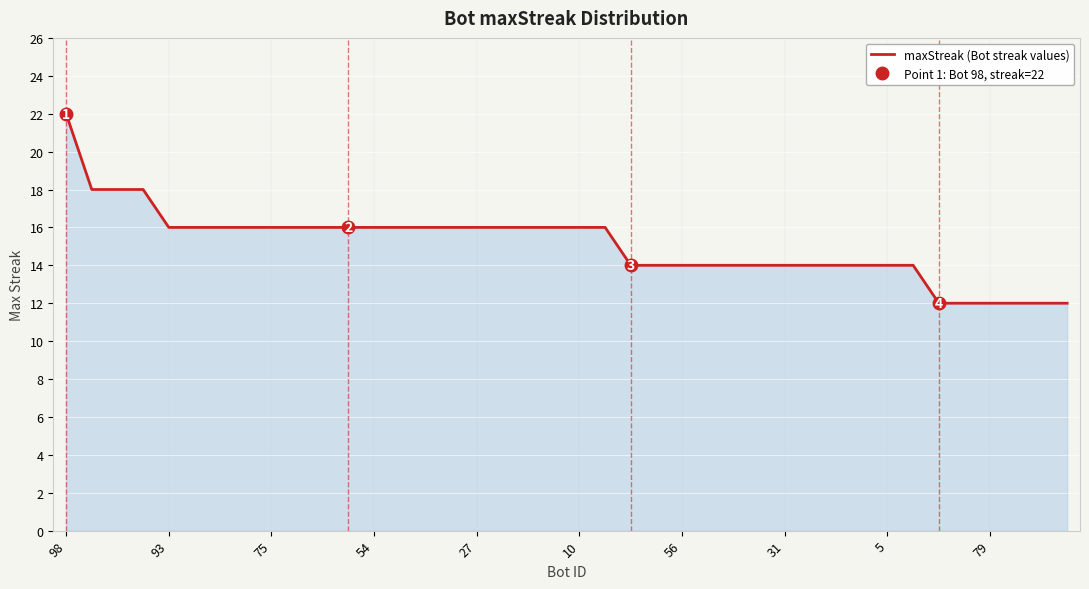

What is the maximum value for maxStreak (Bot streak values)?

22